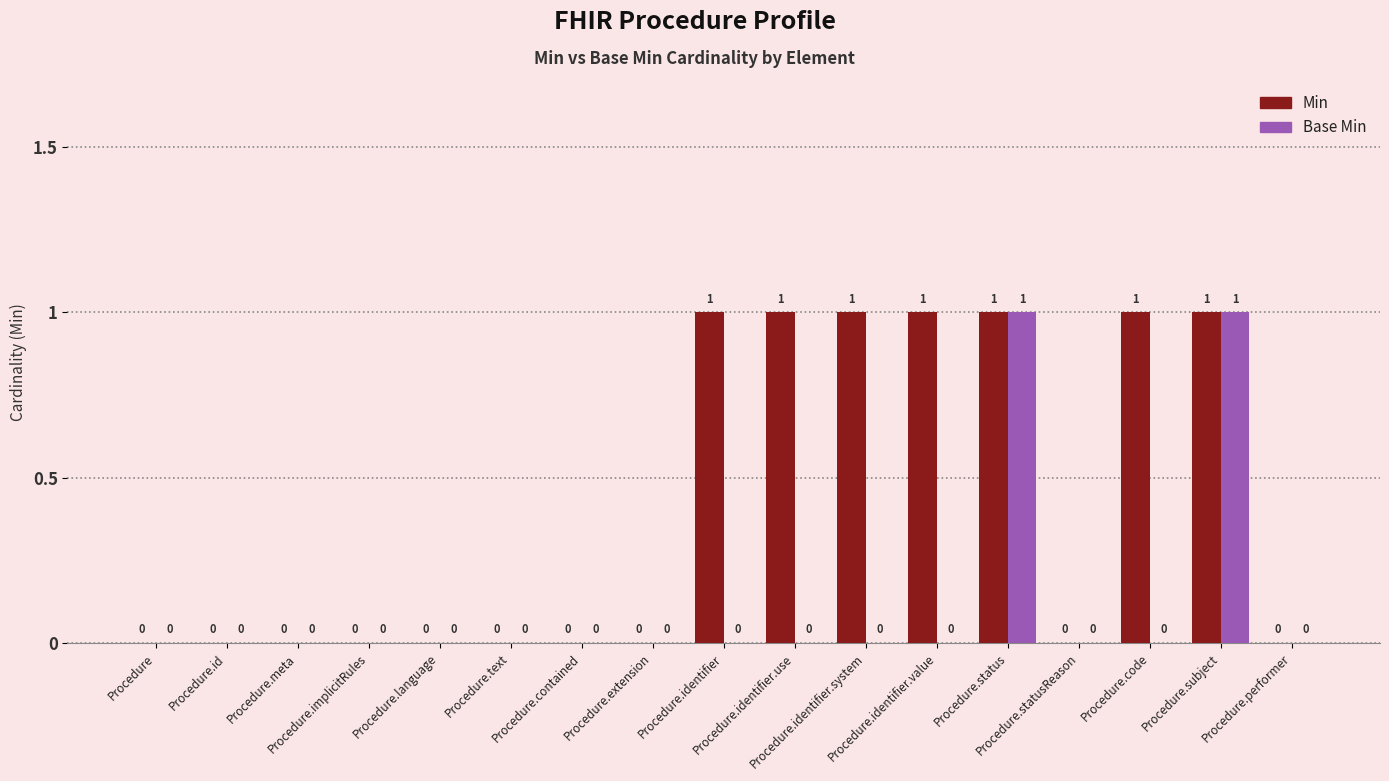

How many Min values are between 0 and 1?

17